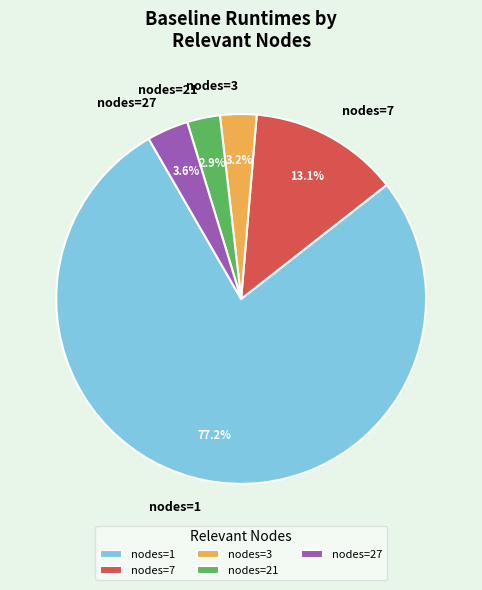

Is the sum of nodes=7 and nodes=21 greater than half?

No